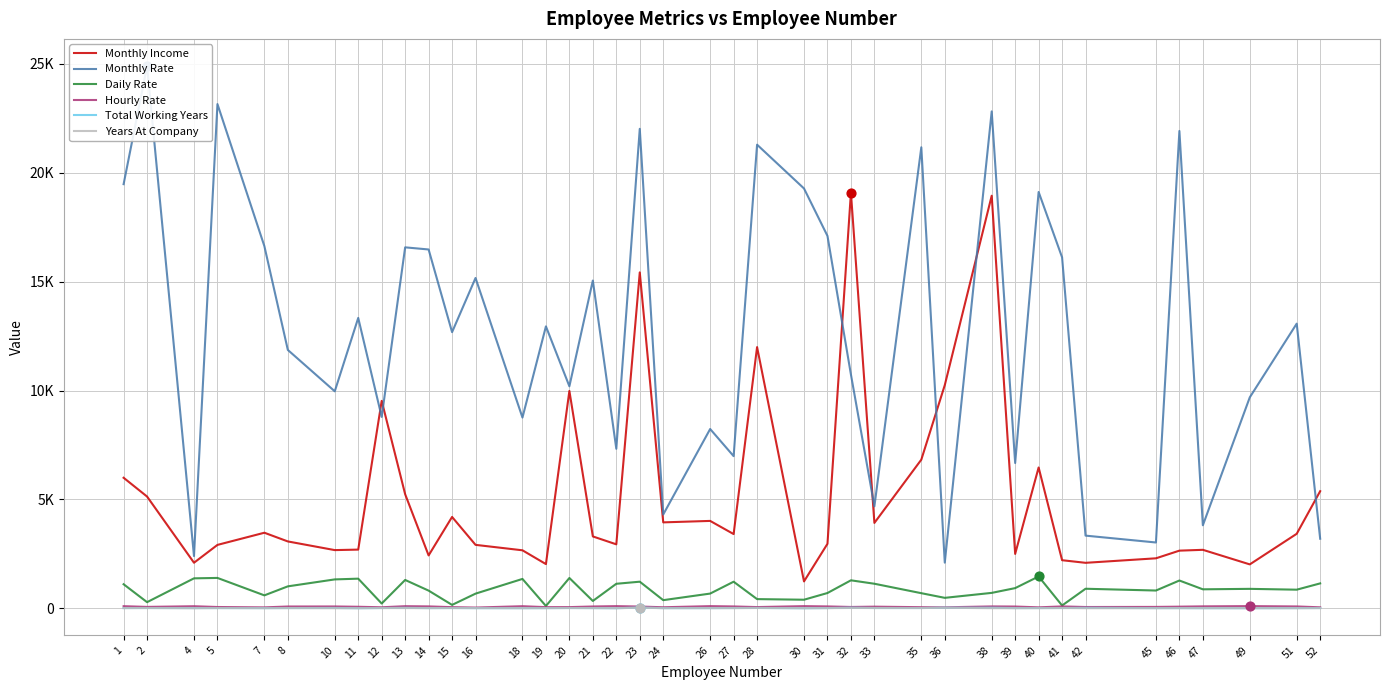

Which series has the widest spread of Y values?

Monthly Rate